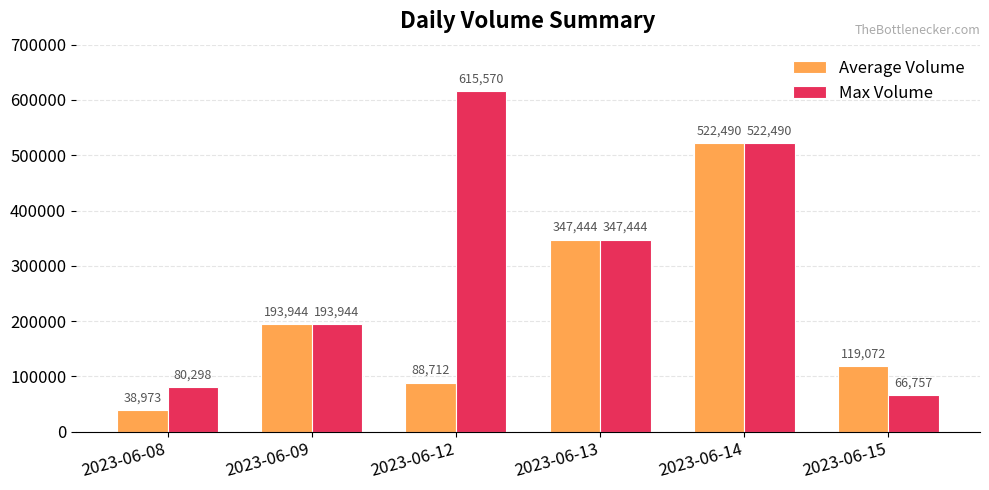

How many bars are there in total?

12